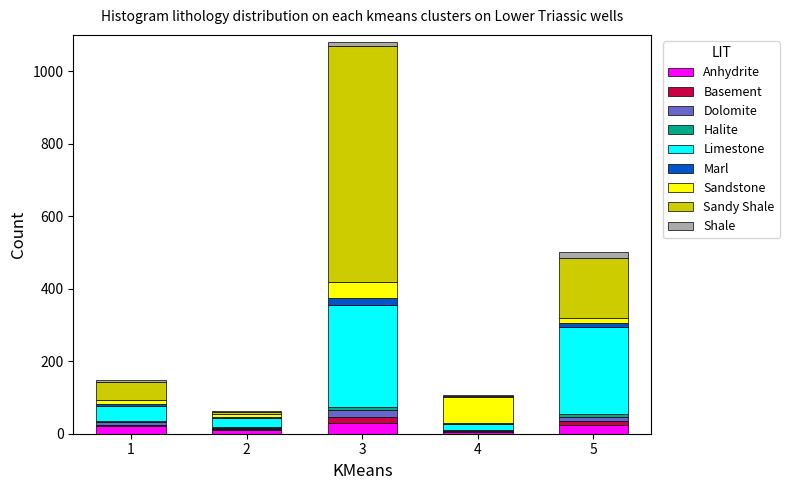

What is the highest value of the Anhydrite series?

30